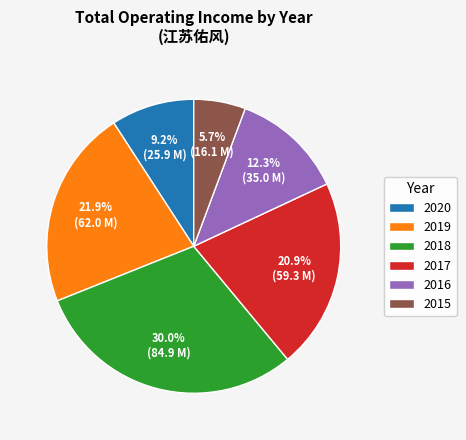

What is the largest slice in the pie chart?

2018